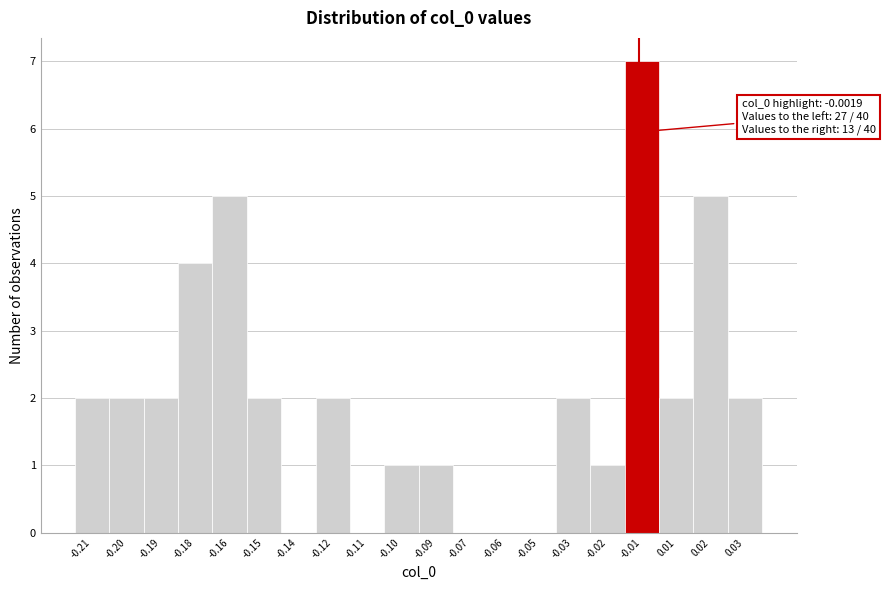

Reading right to left, extract all data points from this chart.

0.03=2	0.02=5	0.01=2	-0.01=7	-0.02=1	-0.03=2	-0.05=0	-0.06=0	-0.07=0	-0.09=1	-0.10=1	-0.11=0	-0.12=2	-0.14=0	-0.15=2	-0.16=5	-0.18=4	-0.19=2	-0.20=2	-0.21=2